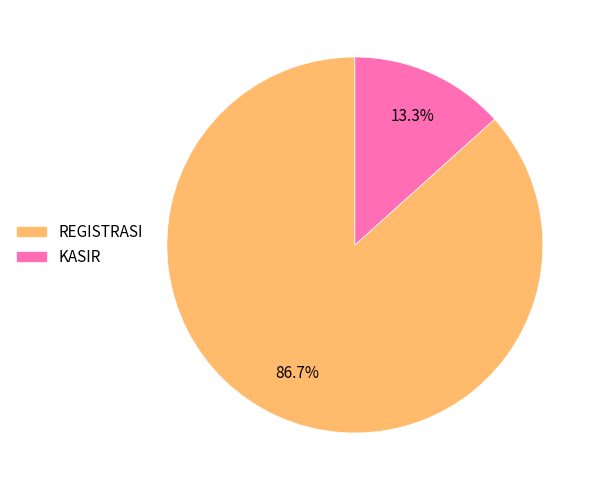

The REGISTRASI slice represents 99% of the pie. True or false?

False